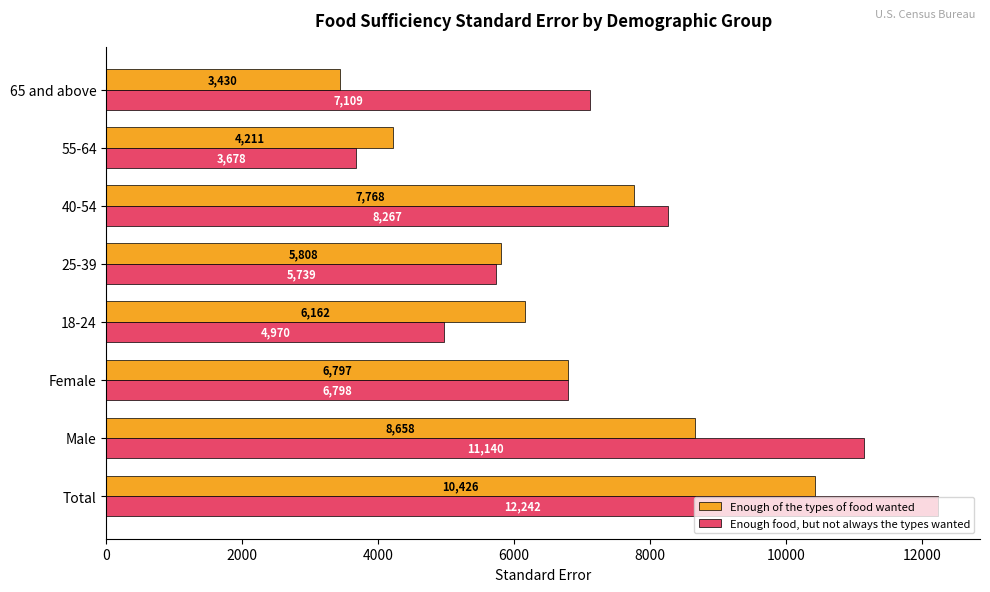

What is the maximum value shown in the chart?

12242.3